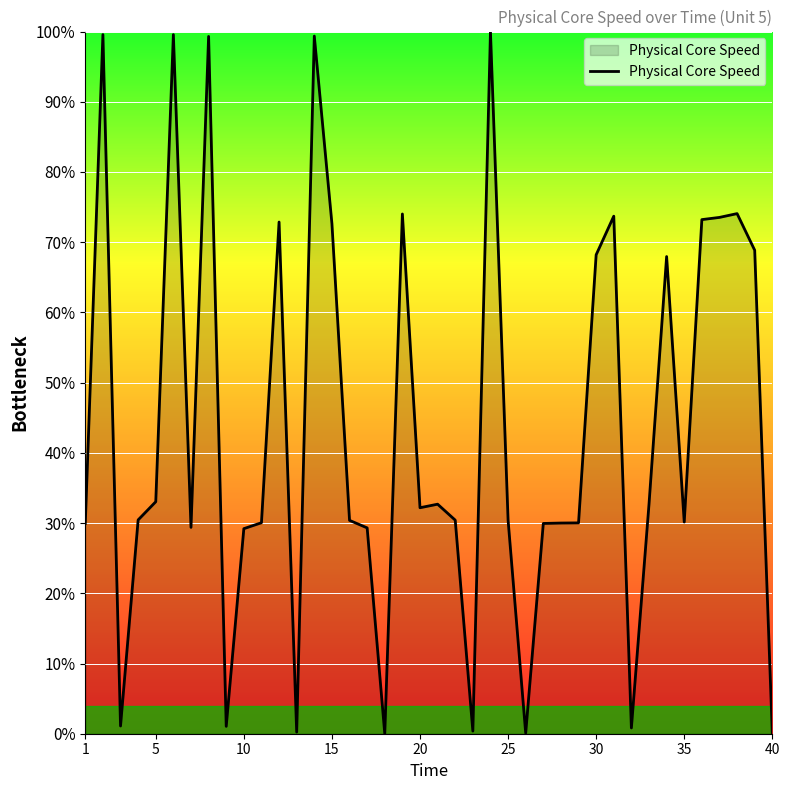

What is the greatest value displayed?

100.0